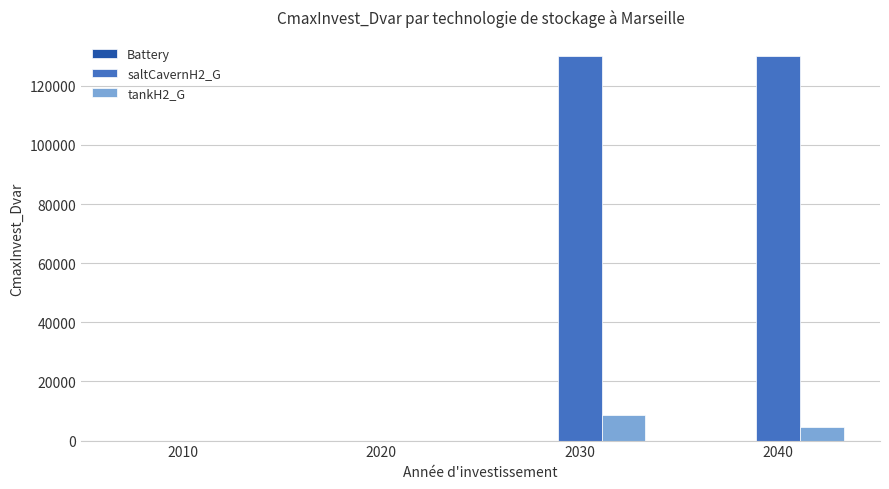

What is the total value across all series at 2030?

138645.3